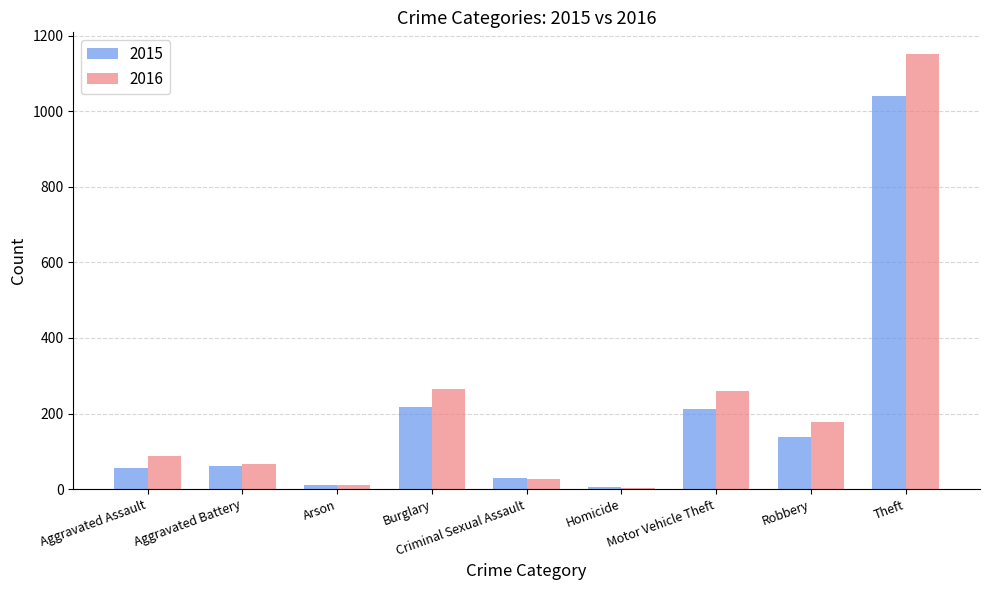

Is the value of 2015 at Homicide greater than the value of 2016 at Aggravated Assault?

No